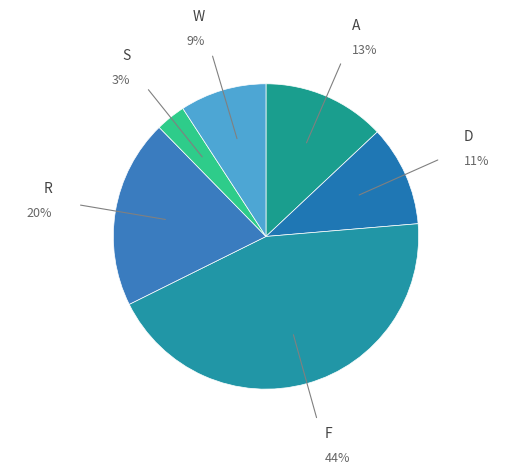

Between S and W, which is larger?

W